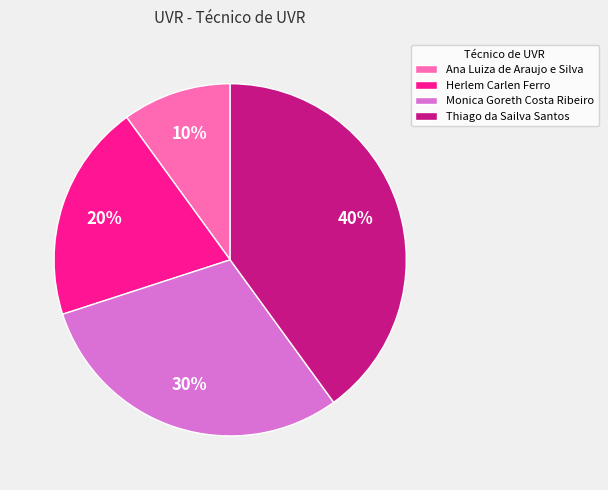

Count the number of slices in the pie.

4